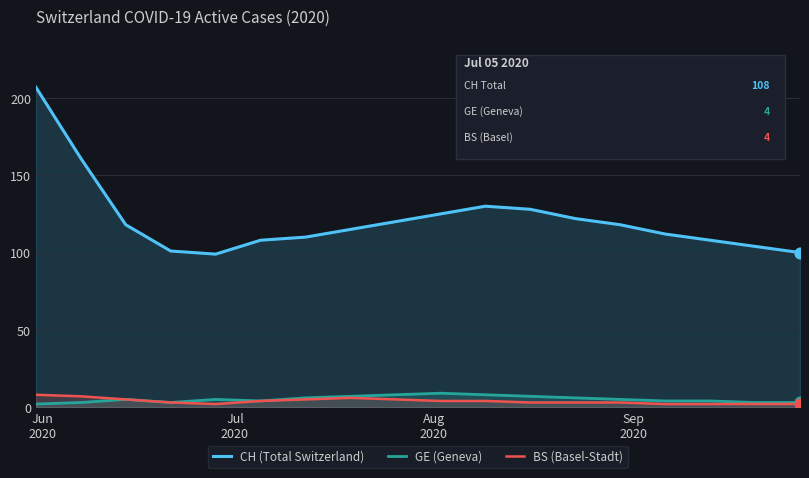

Which series has the largest total across all categories?

CH (Total Switzerland)